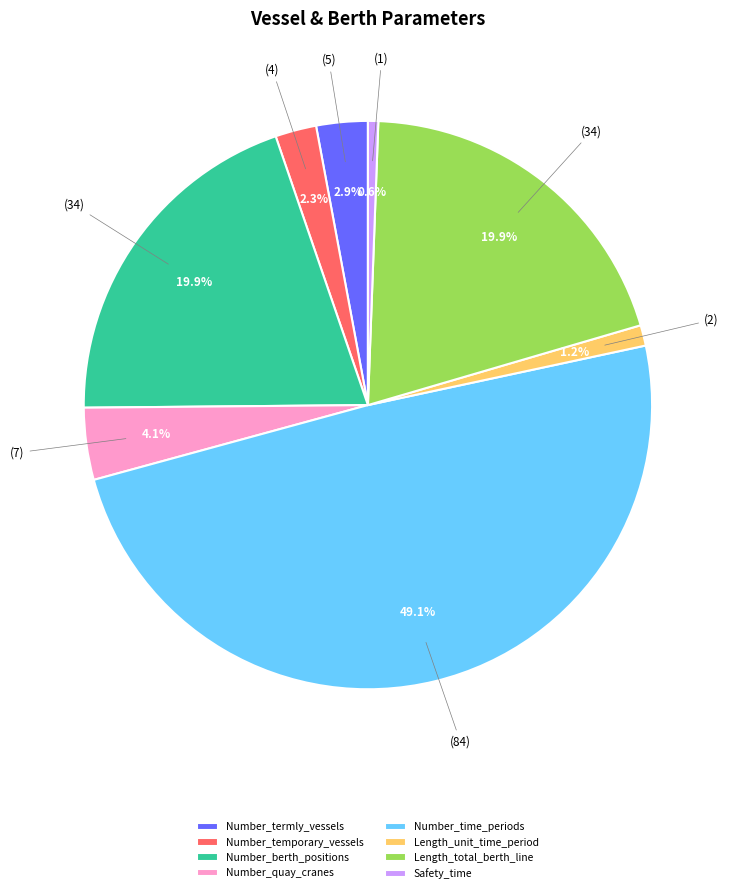

Is there any slice that represents more than half of the pie?

No